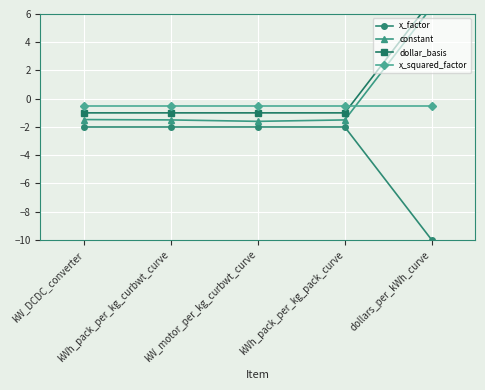

Which has a higher value, kWh_pack_per_kg_pack_curve or kW_motor_per_kg_curbwt_curve?

kW_motor_per_kg_curbwt_curve